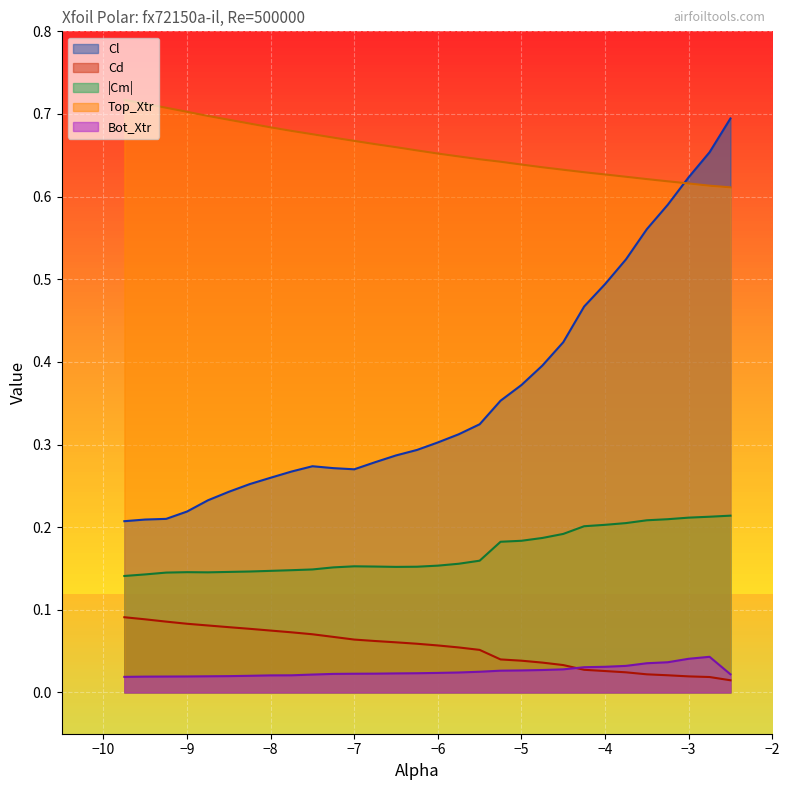

What is the difference between the second highest and minimum values in the Cm_vals series?

0.1